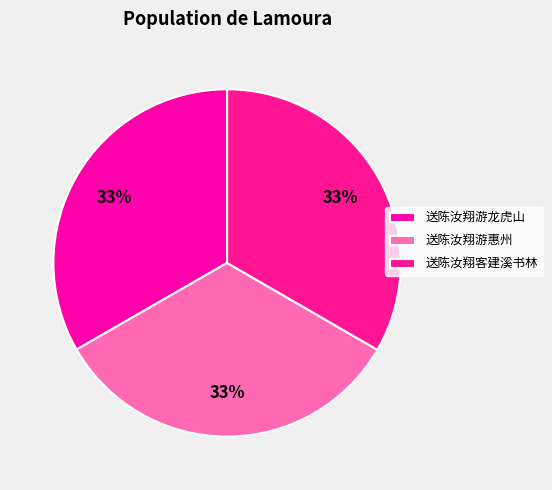

How many slices are in this pie chart?

3